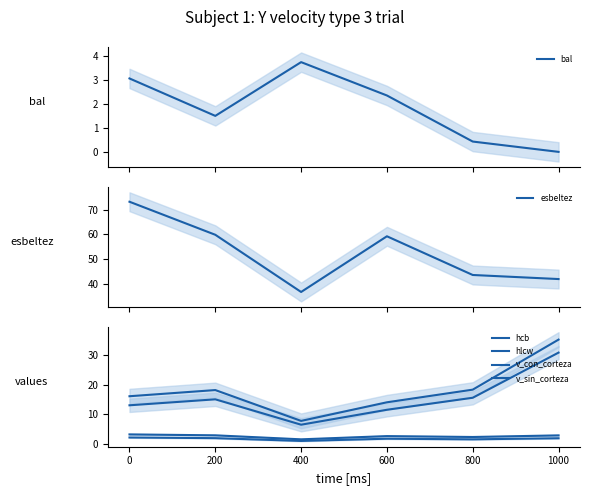

Which label corresponds to the smallest value in the chart?

1000